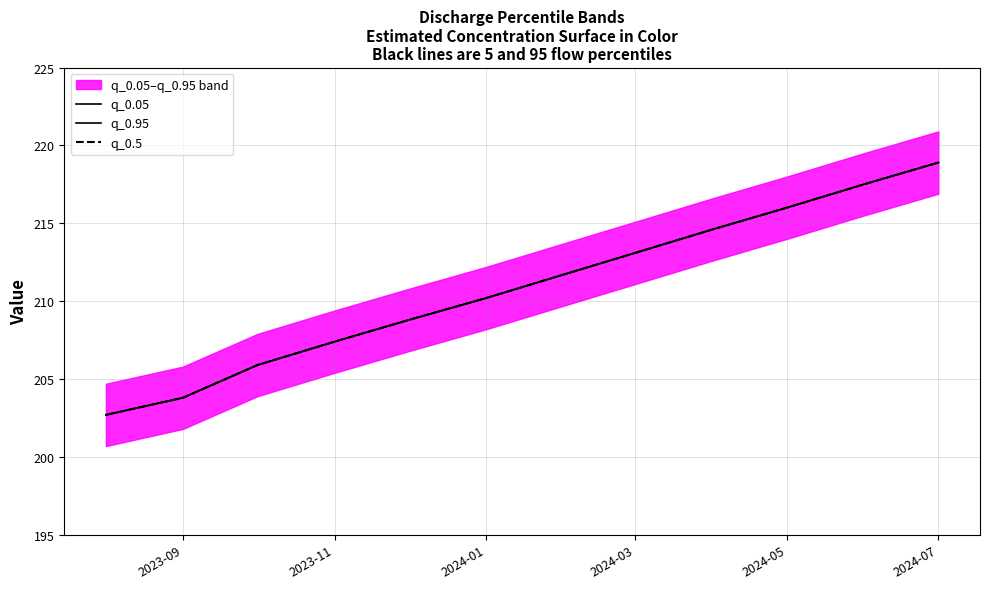

Which series has the widest spread of values?

q_0.05